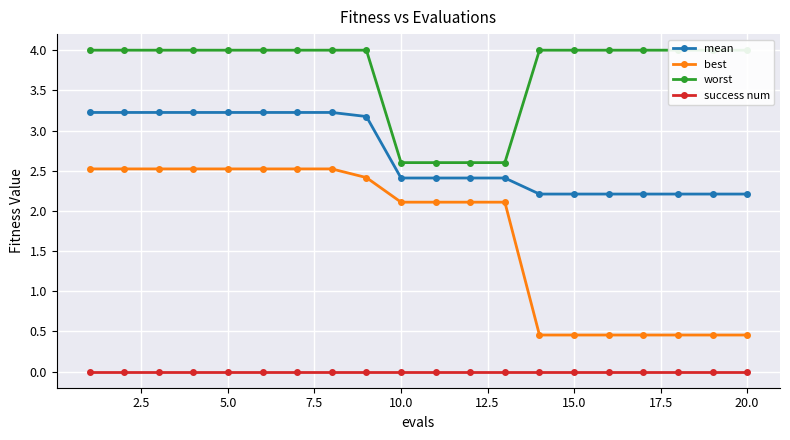

True or false: mean and success num intersect in this chart.

False